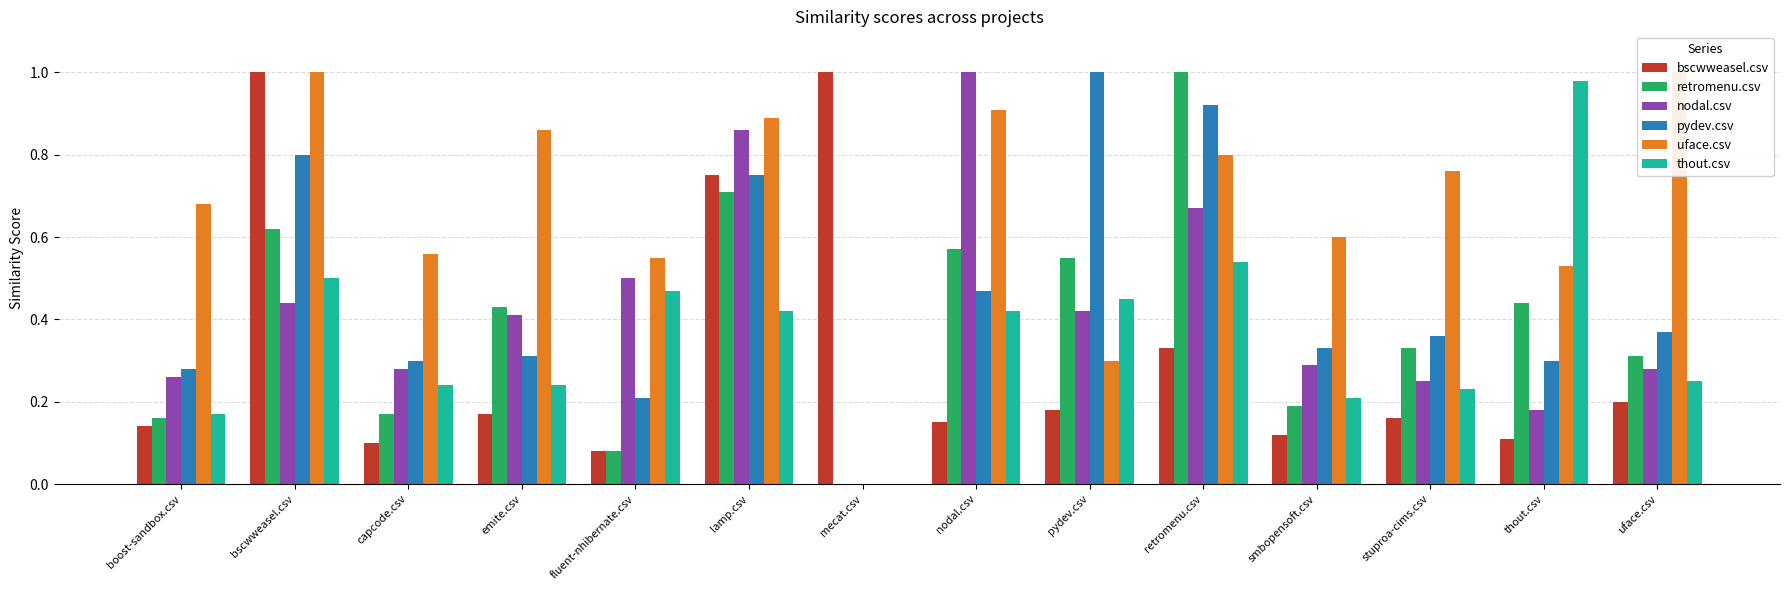

Is the value of bscwweasel.csv at mecat.csv greater than the value of retromenu.csv at retromenu.csv?

No